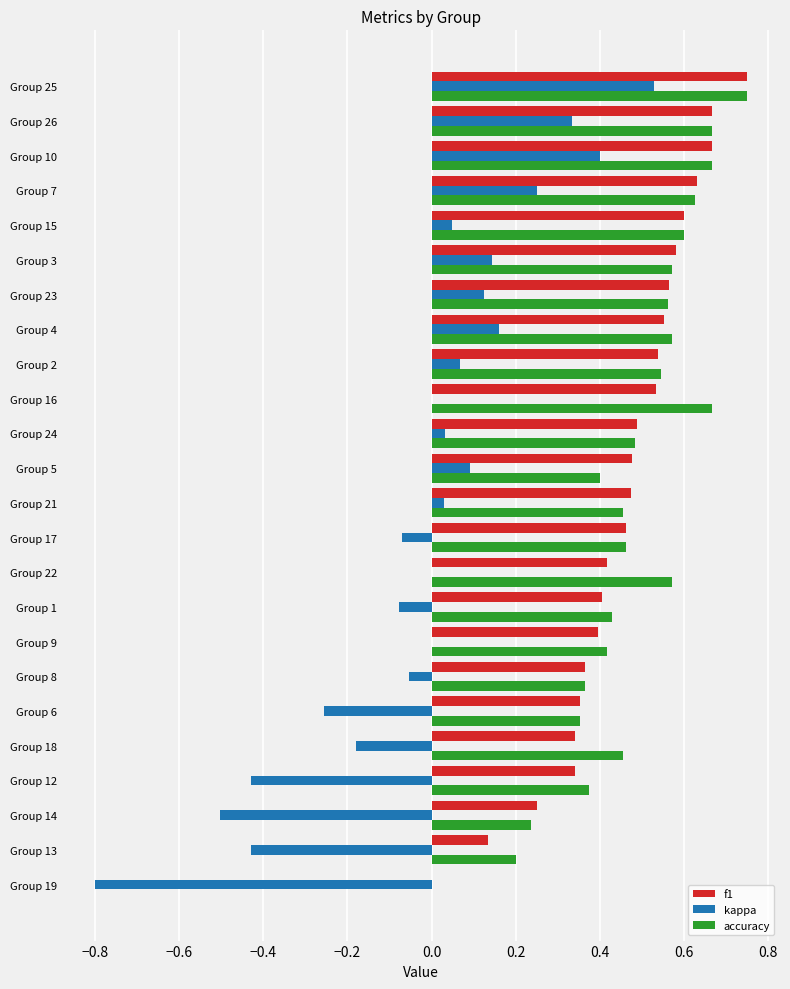

What is the total value across all series at Group 4?

1.3